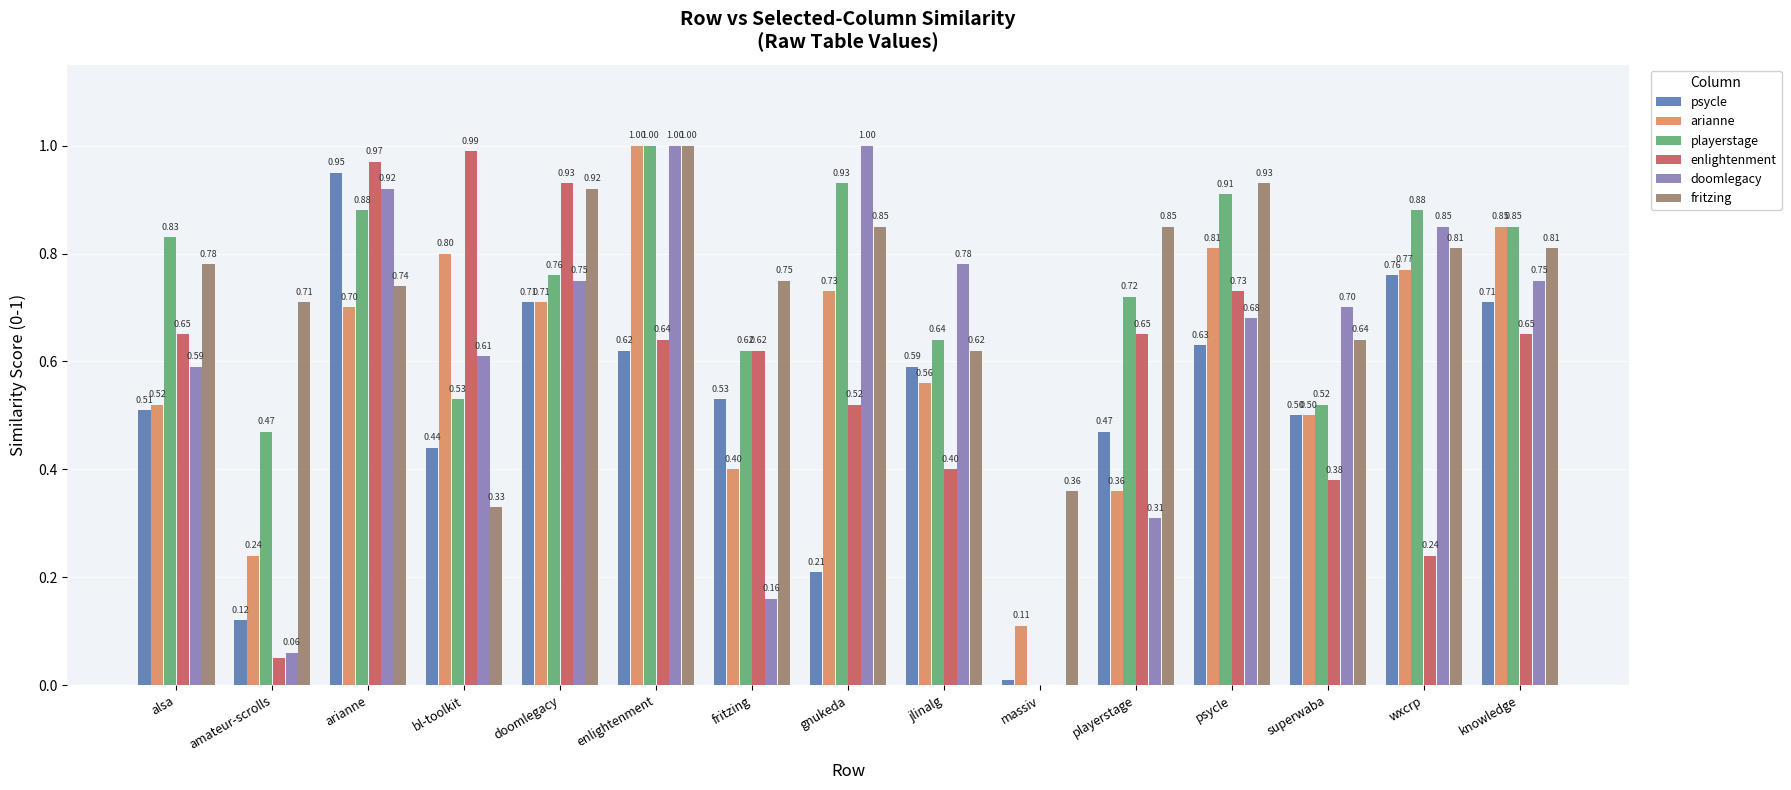

What is the sum of all playerstage values?

10.5